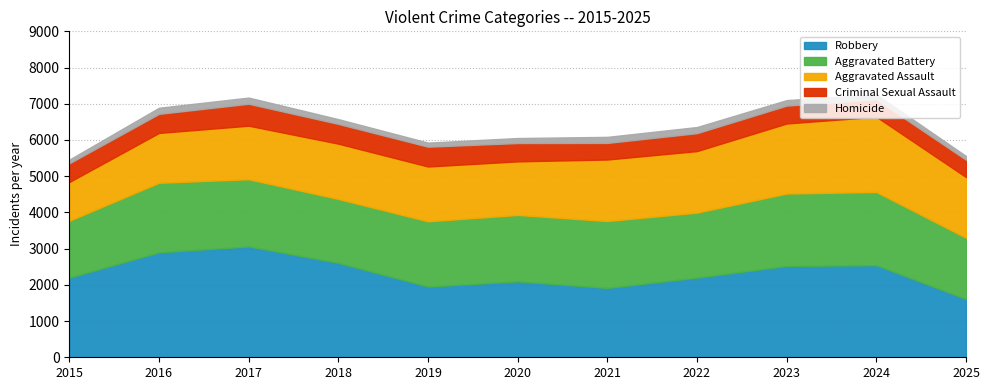

What is the difference between the second highest and minimum values in the Homicide series?

68